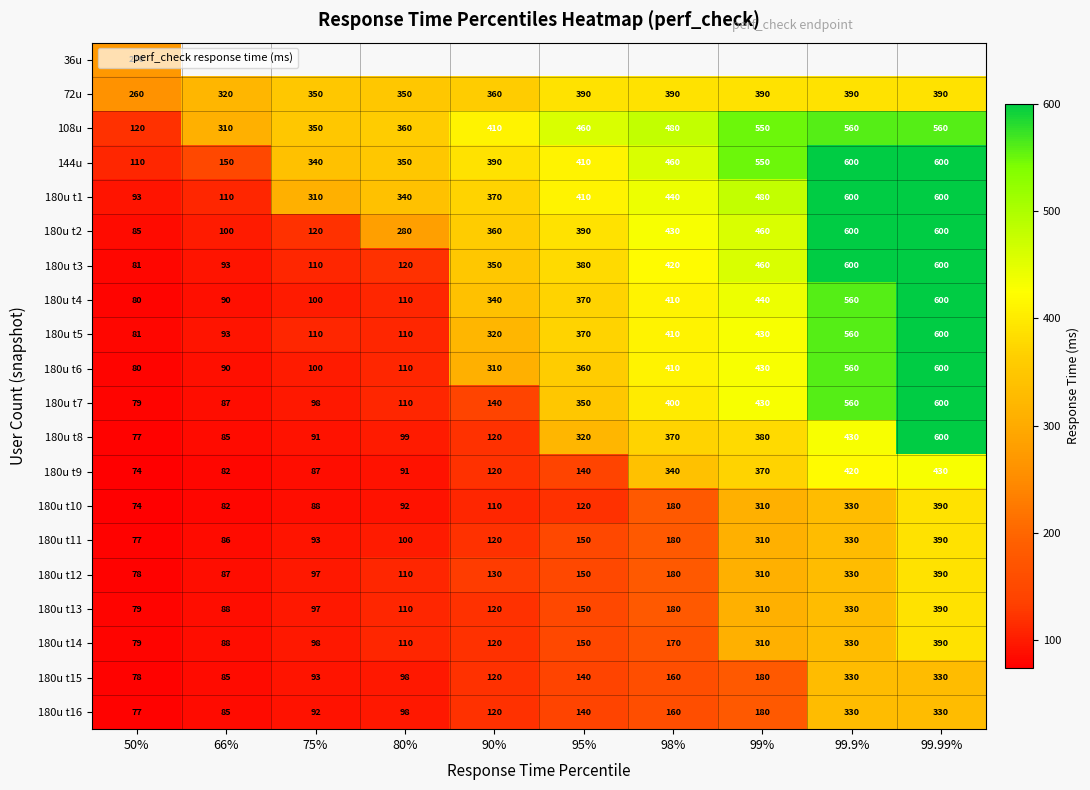

Where is 108u nearest to the value 340?

75%